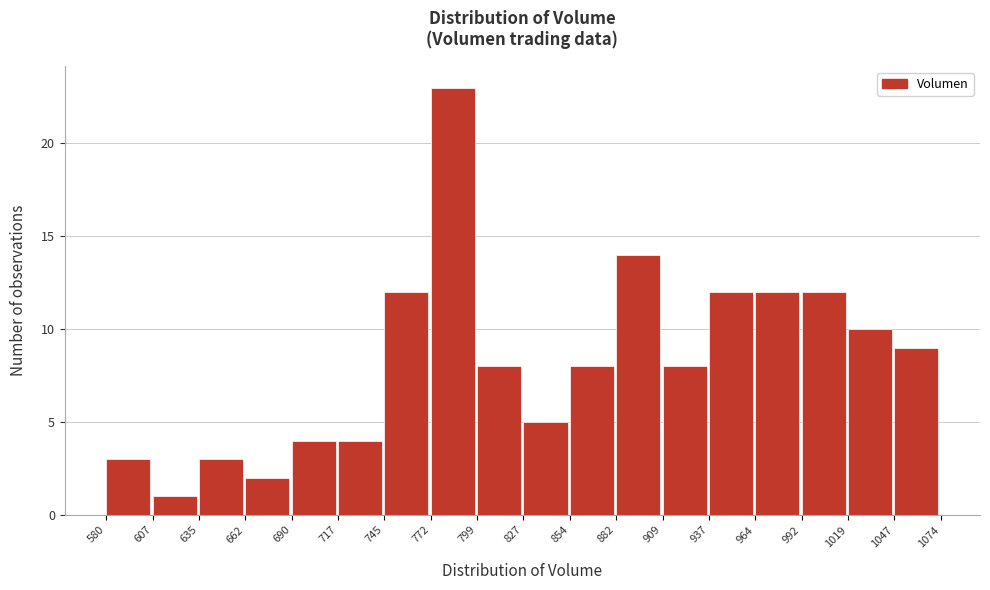

Reading left to right, transcribe this chart: for each bar, give the range it covers on the x-axis and its height. The values are not printed on the chart, so give them approximately, as read against the axis.

580 to 607: 3
607 to 635: 1
635 to 662: 3
662 to 690: 2
690 to 717: 4
717 to 745: 4
745 to 772: 12
772 to 799: 23
799 to 827: 8
827 to 854: 5
854 to 882: 8
882 to 909: 14
909 to 937: 8
937 to 964: 12
964 to 992: 12
992 to 1019: 12
1019 to 1047: 10
1047 to 1074: 9